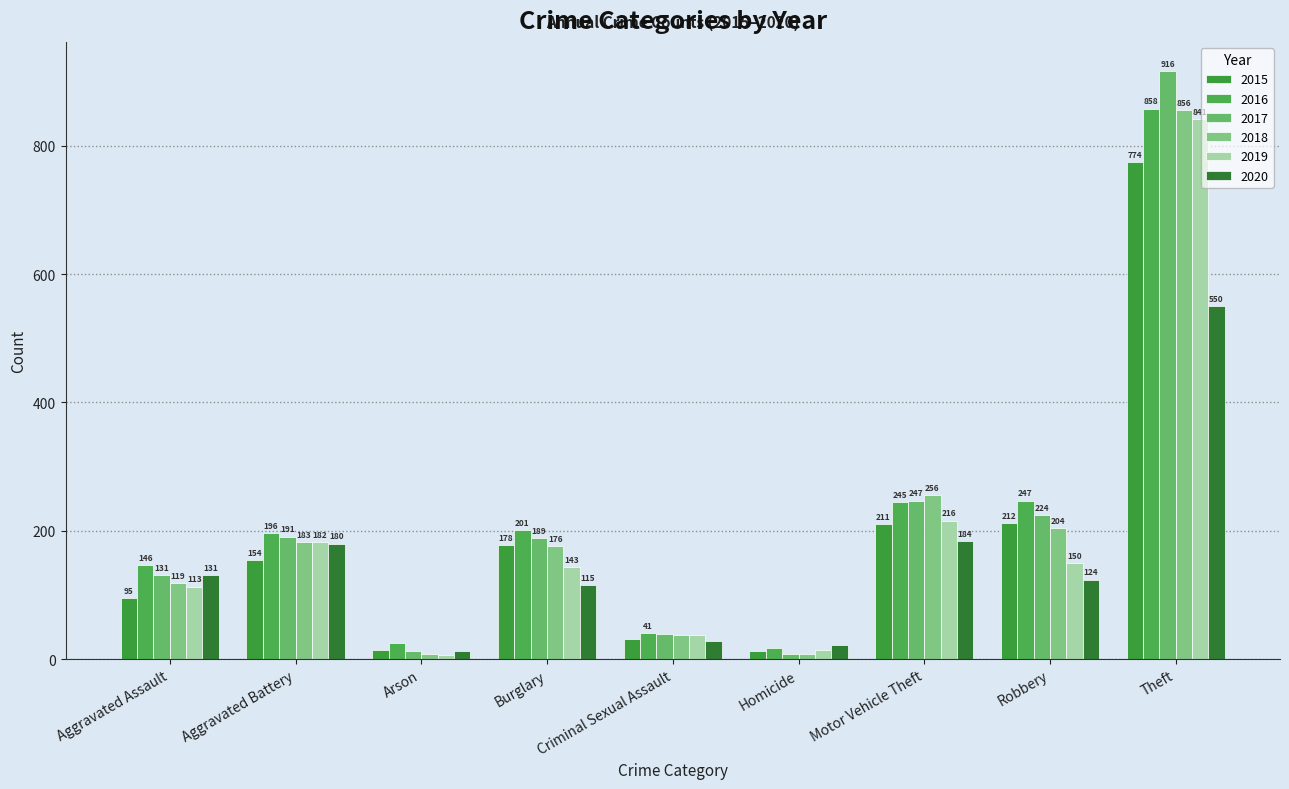

What is the label of the 1st bar from the left?

Aggravated Assault